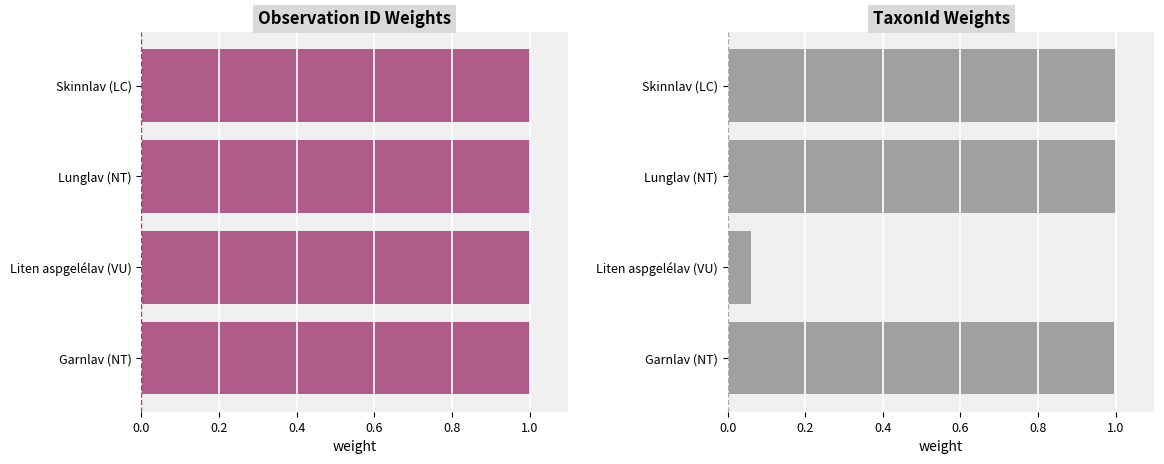

How many categories are shown in the chart?

4